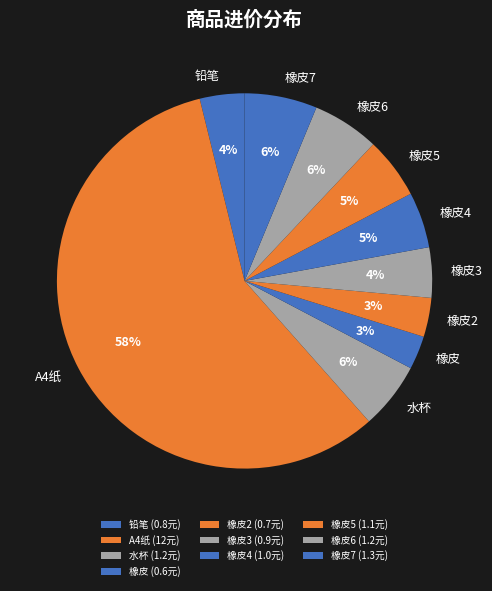

Between A4纸 and 橡皮6, which is larger?

A4纸